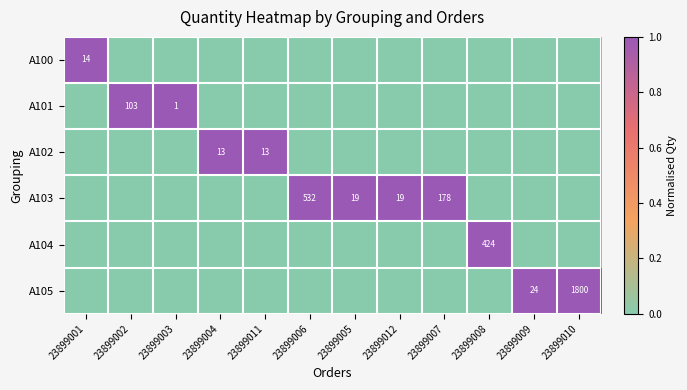

The A102 series shows 9 at 23899004. True or false?

False